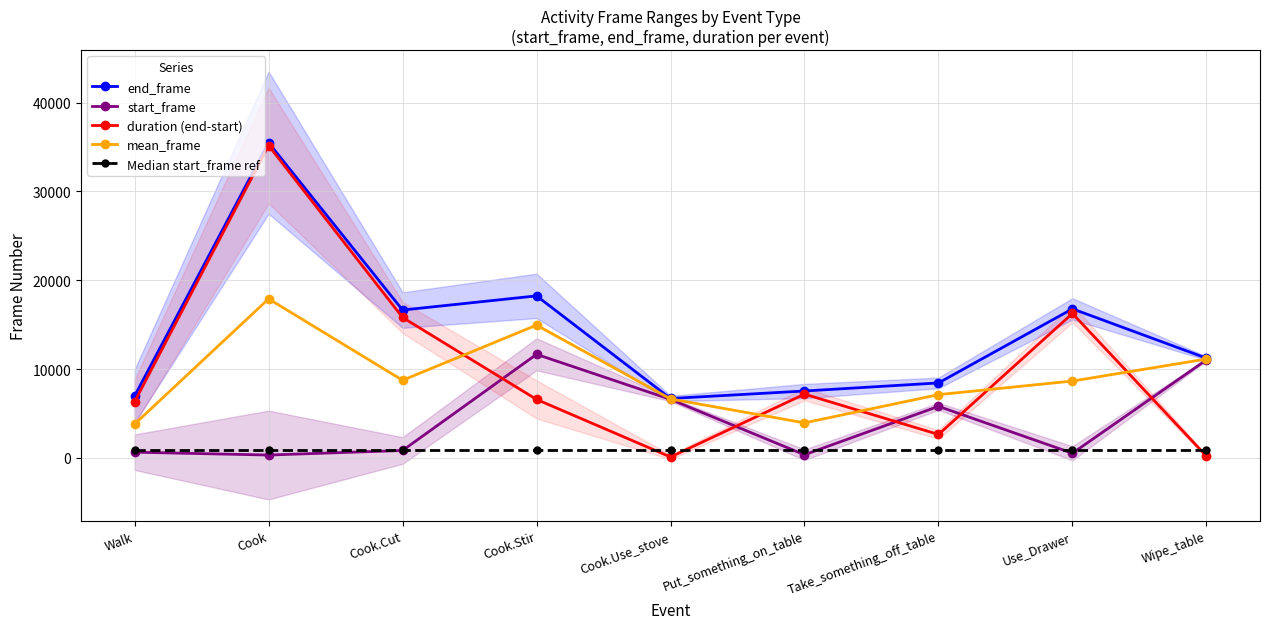

True or false: mean_frame and start_frame cross at least once.

False